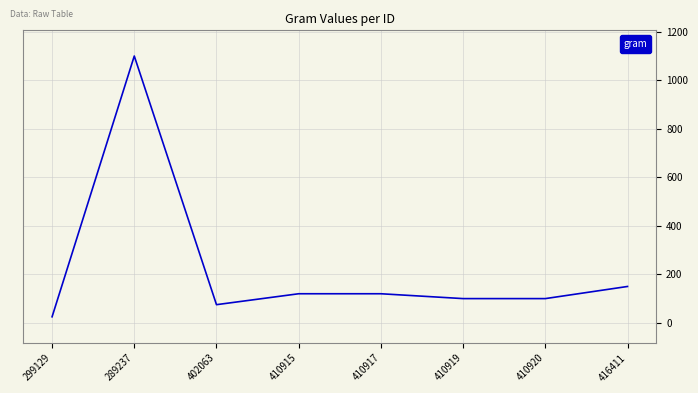

What is the average value?

224